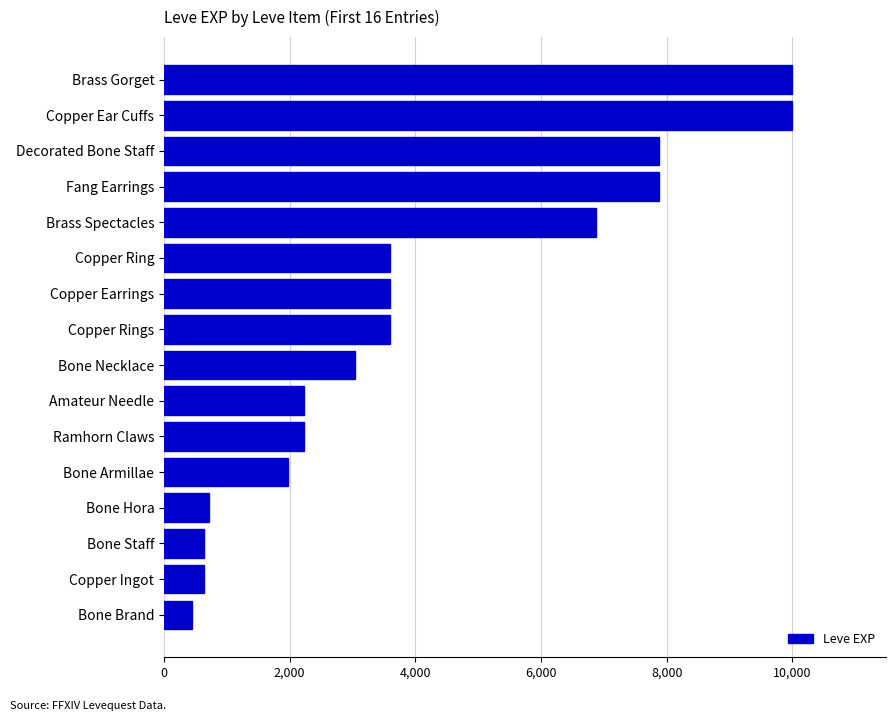

What is the approximate value at Bone Brand?

450